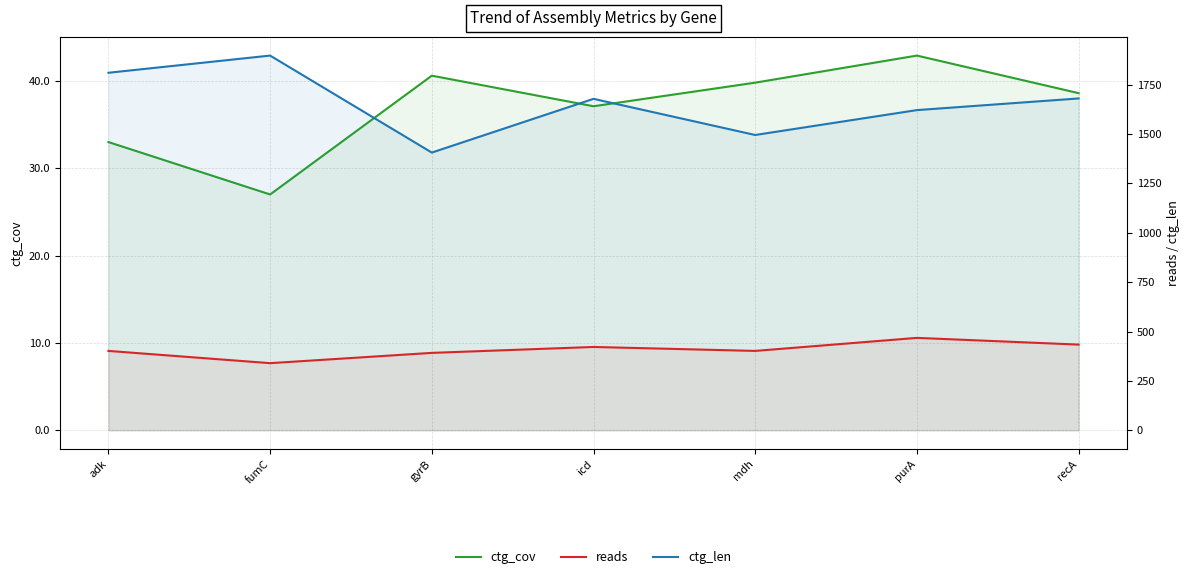

Count the ctg_len values in the range 1495 to 1810.

5